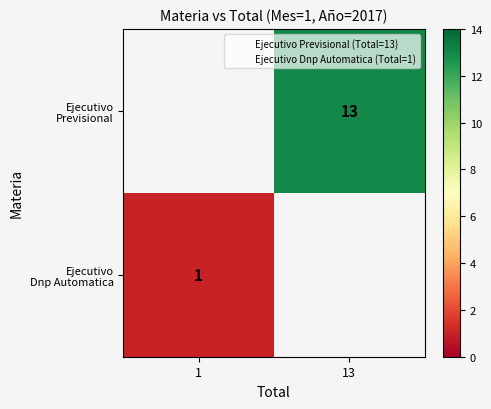

The value of Ejecutivo Previsional at 13 is 19.1. True or false?

False